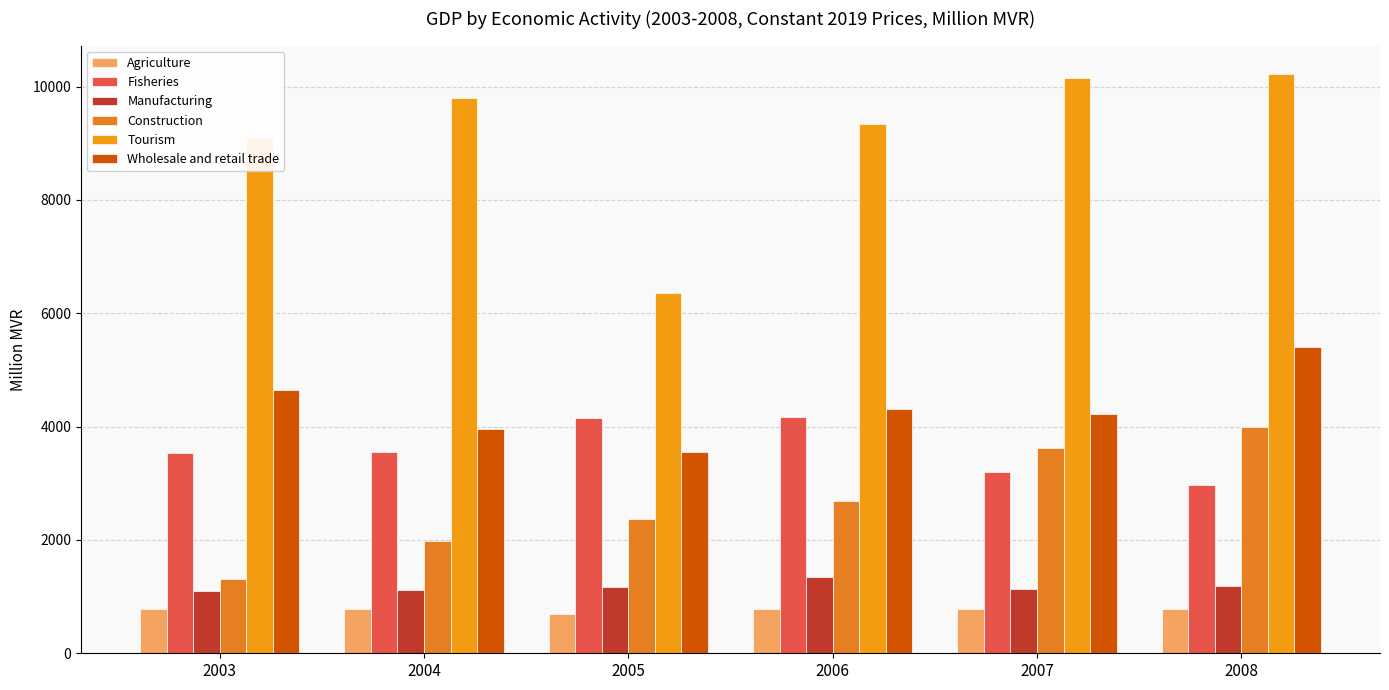

What is the average value of the Manufacturing series?

1175.8